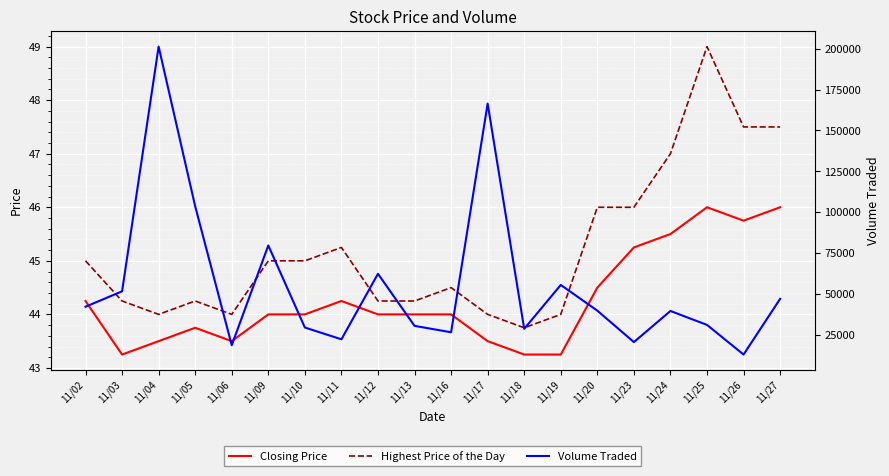

Between 11/25 and 11/06, which is larger?

11/25